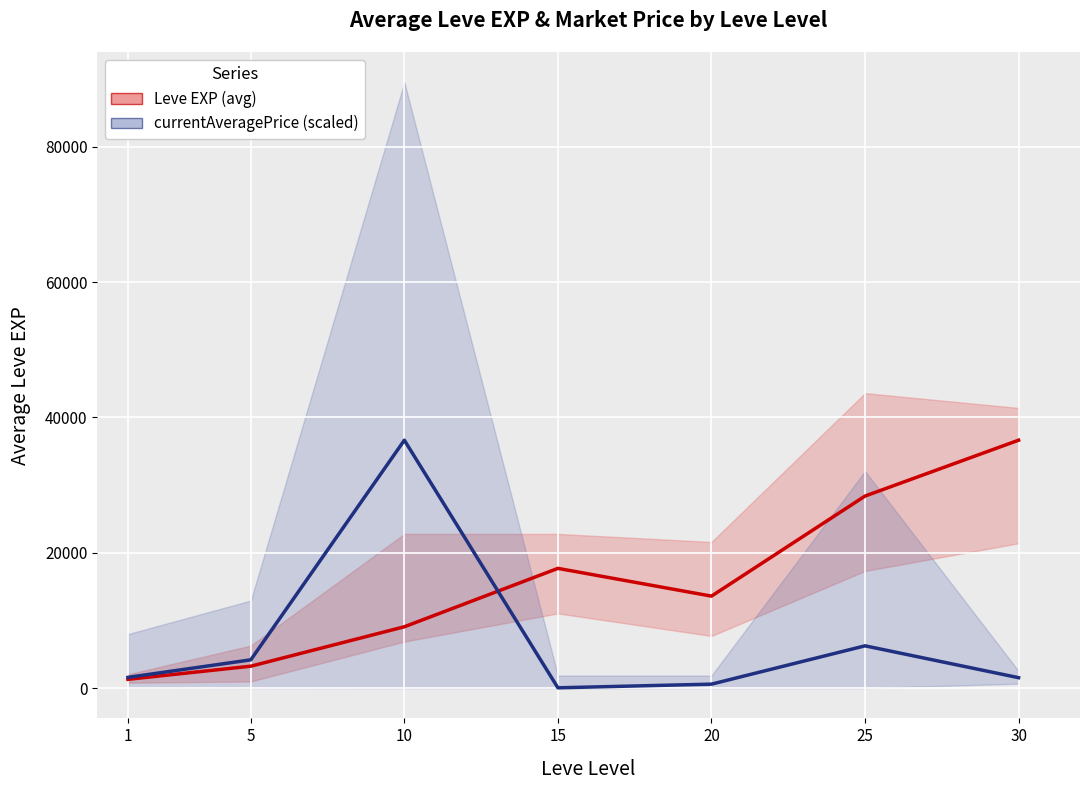

Where do currentAveragePrice (scaled) and Leve EXP (avg) first cross each other?

10 and 15